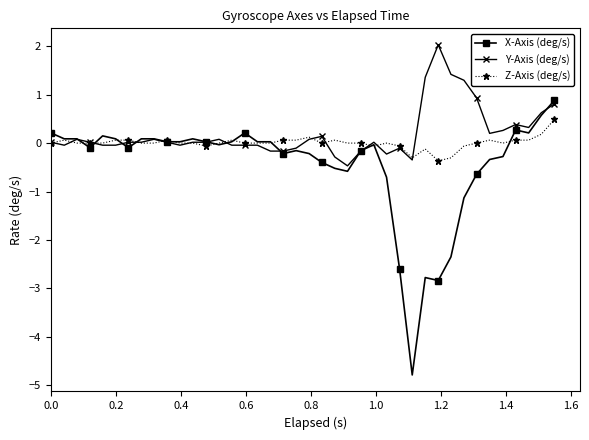

Does the chart have visible grid lines?

No